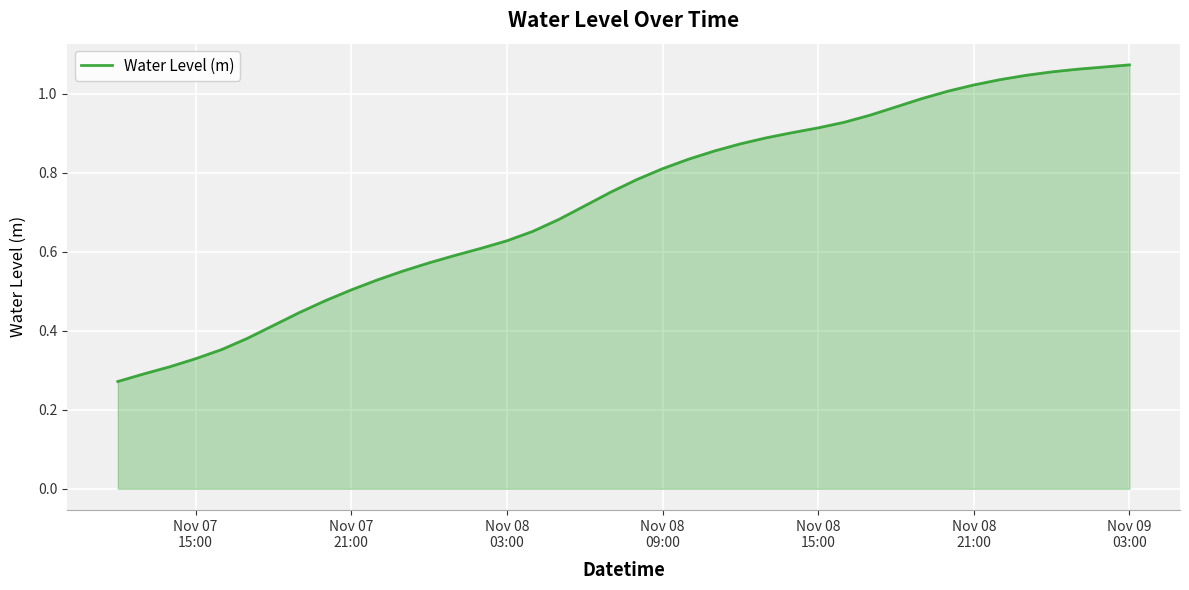

At which category does the chart reach its peak across all series?

Nov 09 03:00